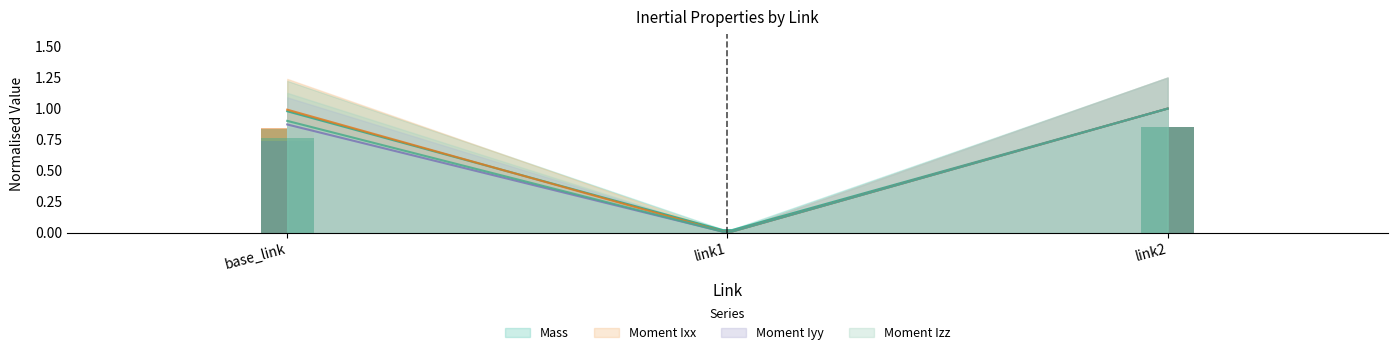

What is the difference between the maximum and second lowest values in the Moment Izz series?

0.1